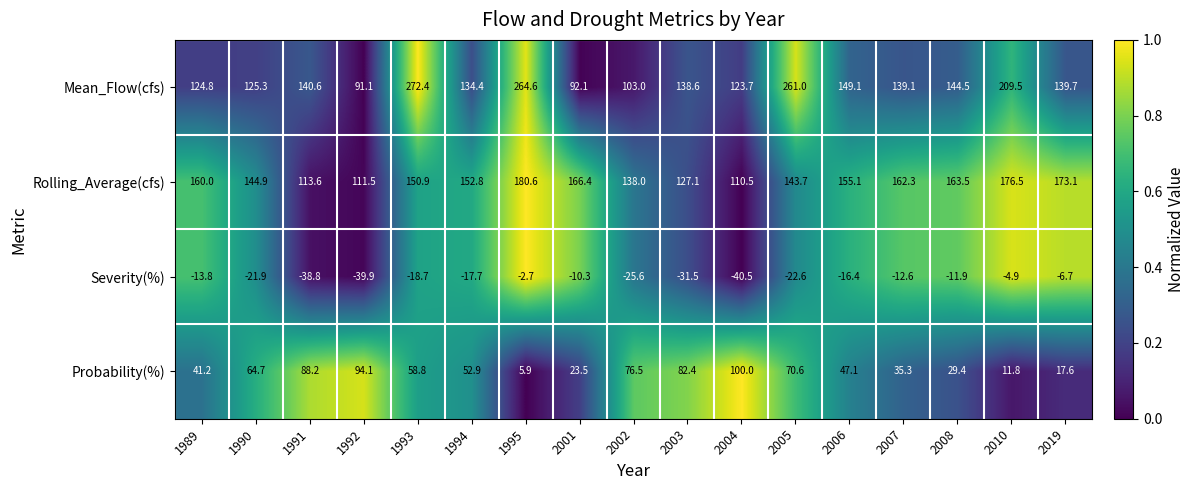

How many categories are shown in the chart?

17